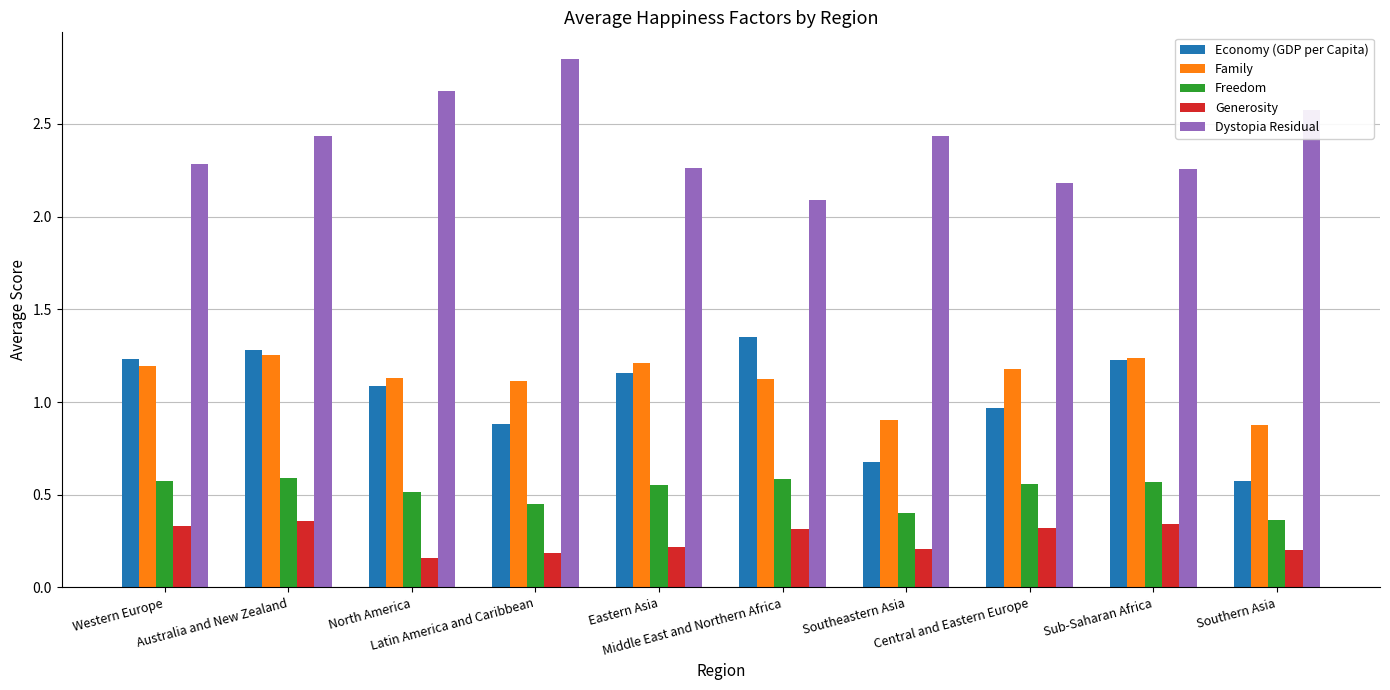

The Dystopia Residual series shows 2.2 at Central and Eastern Europe. True or false?

True